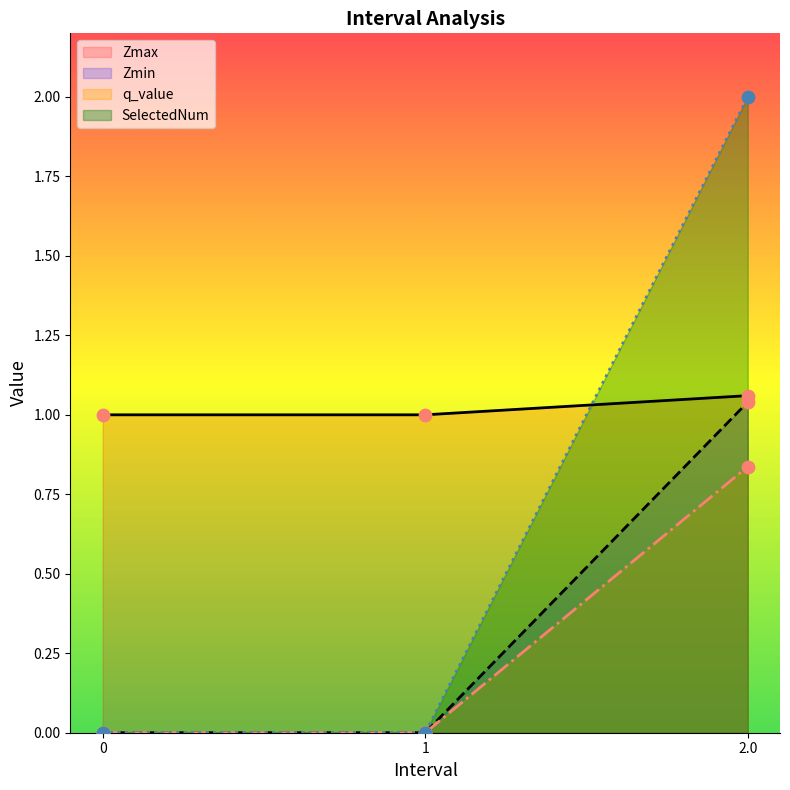

At how many categories does at least one series exceed 1?

1